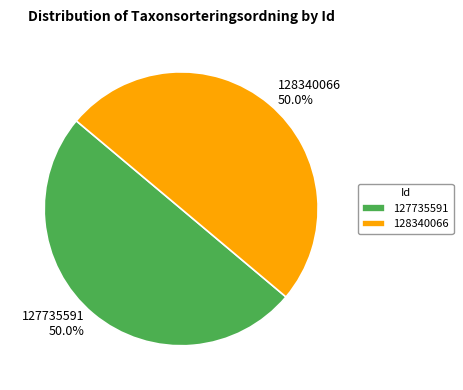

What is the ratio of the value at 128340066 to the value at 127735591?

1.0